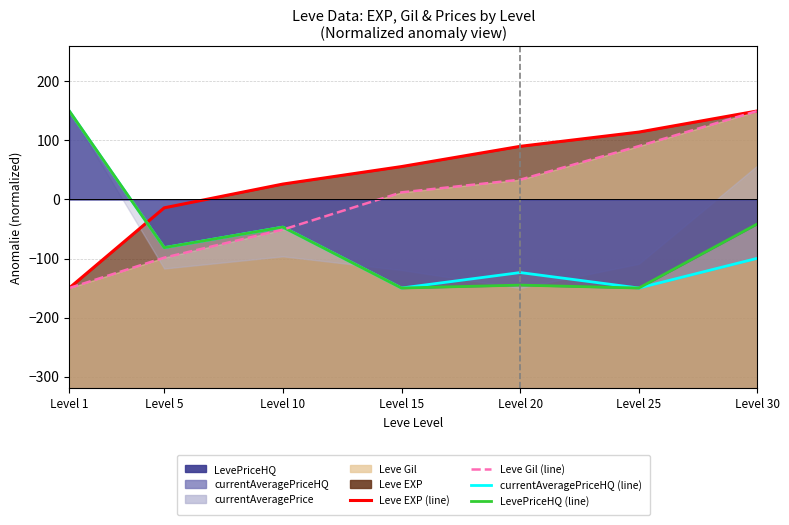

The value of Leve EXP (line) at Level 15 is 55.7. True or false?

True